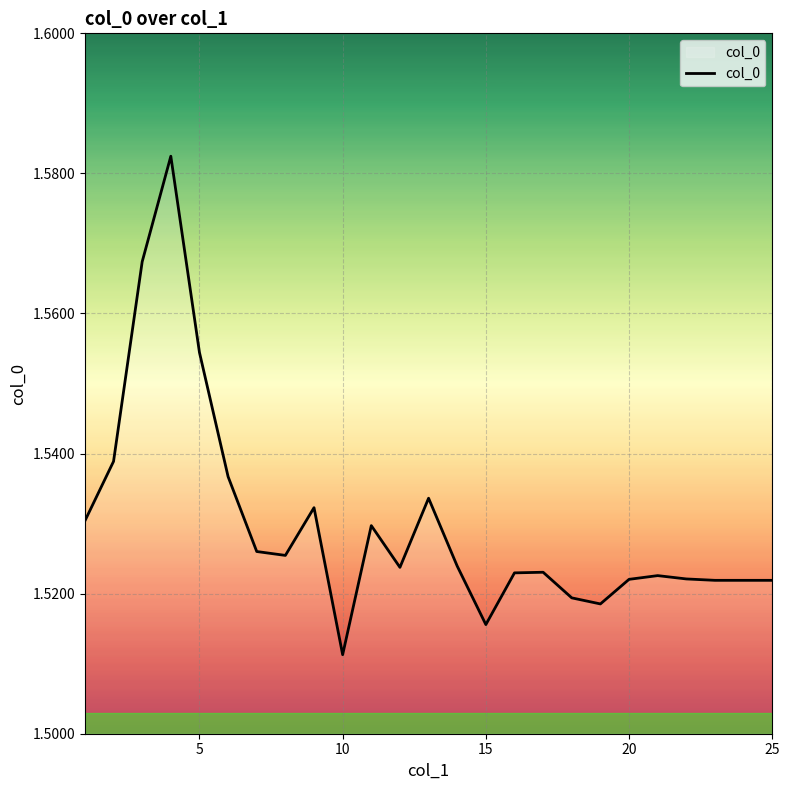

How many categories are shown in the chart?

25